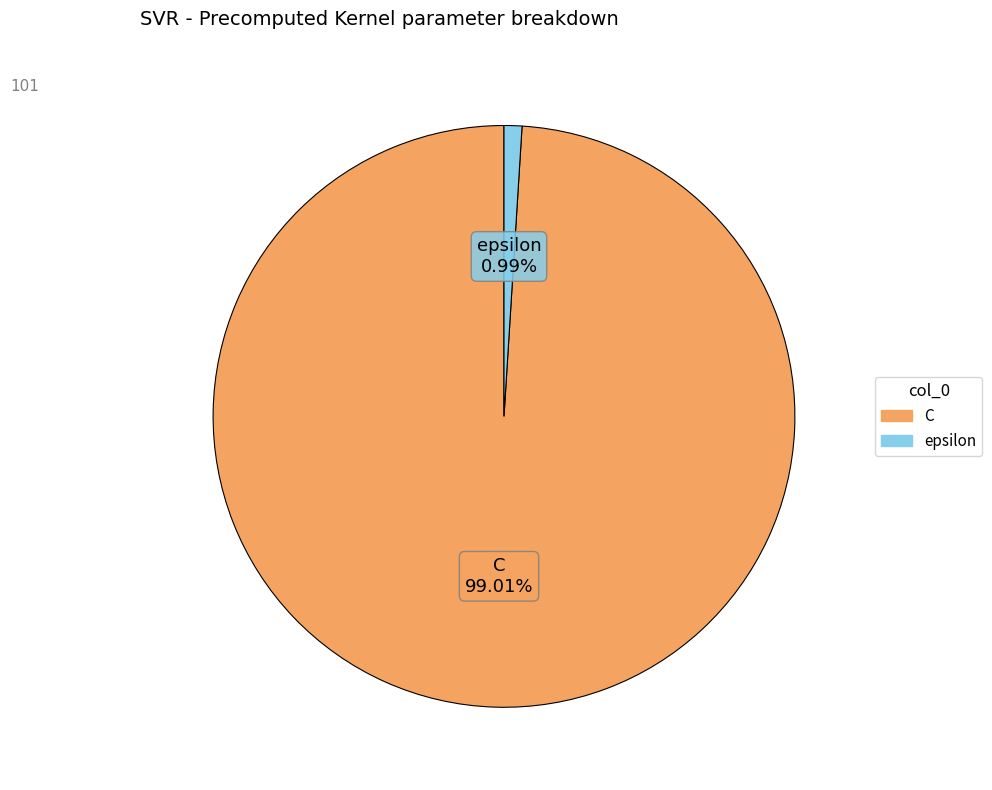

Rank the categories by value from highest to lowest.

C, epsilon